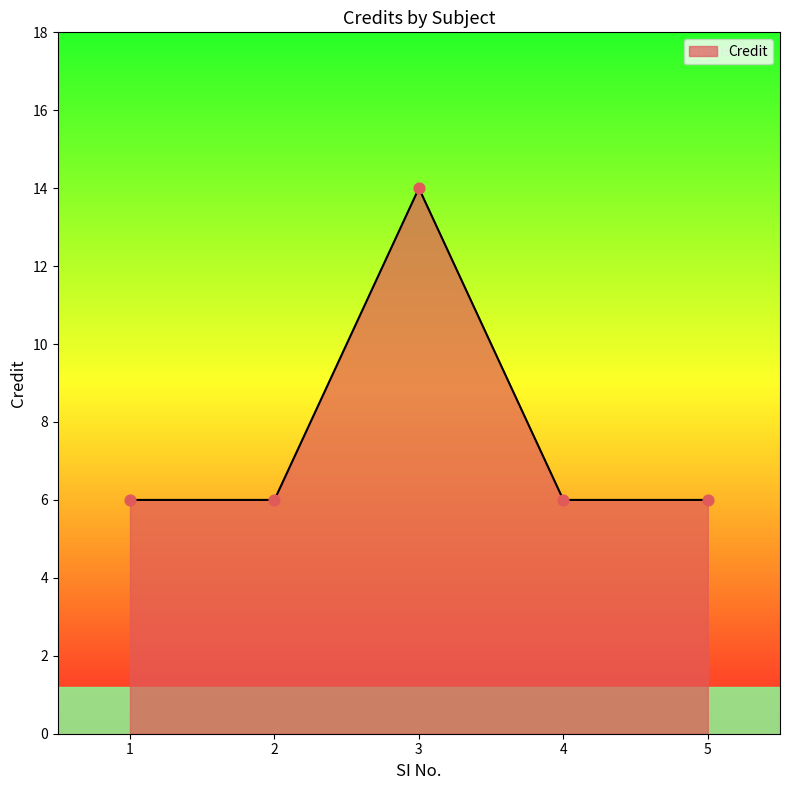

Which has a higher value, 3 or 5?

3